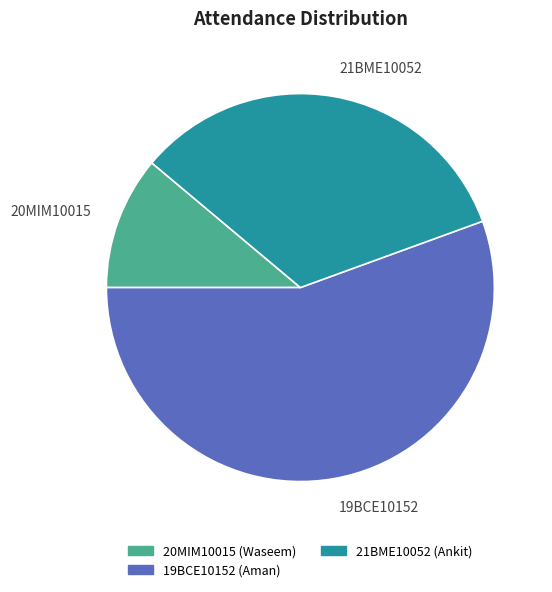

Rank the categories by value from lowest to highest.

20MIM10015, 21BME10052, 19BCE10152